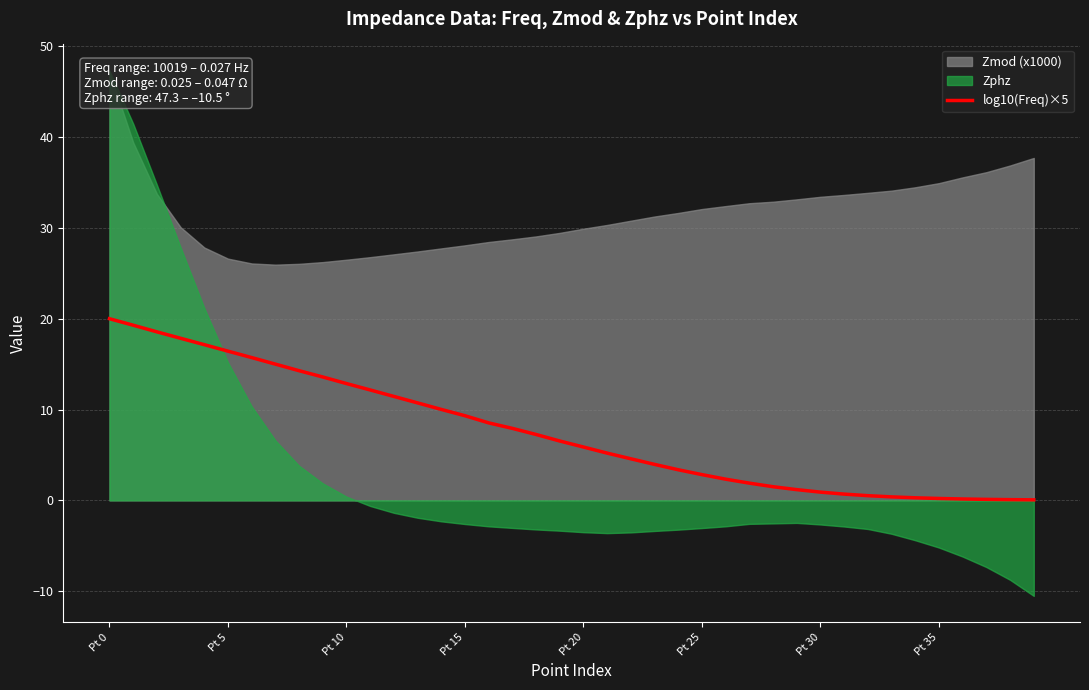

What is the sum of all values?

300.8